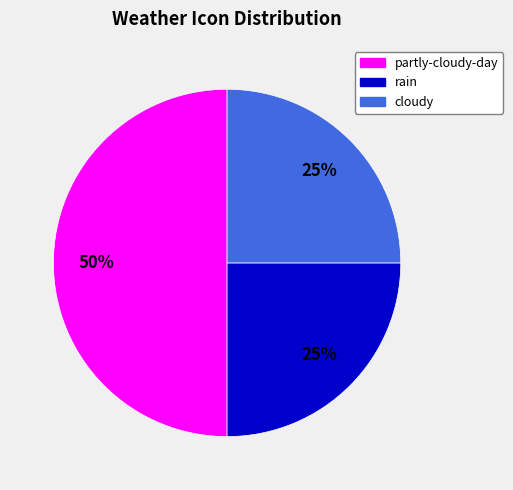

Count the number of slices in the pie.

3